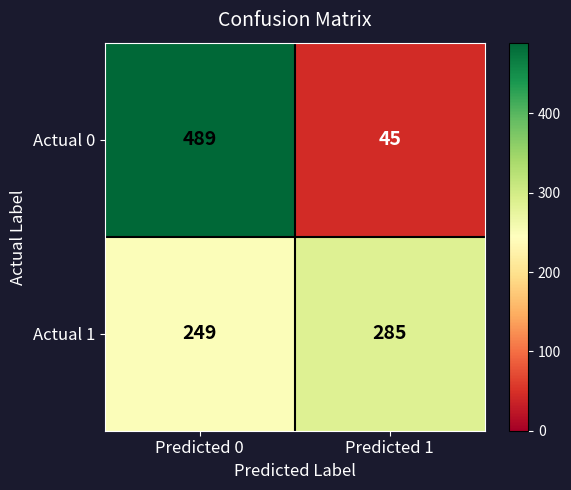

The value of Actual 0 at Predicted 1 is 79. True or false?

False